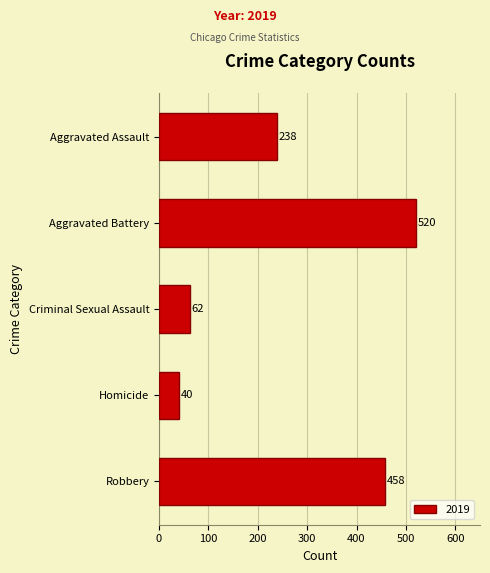

Reading top to bottom, transcribe all the data shown in this chart.

Aggravated Assault=238	Aggravated Battery=520	Criminal Sexual Assault=62	Homicide=40	Robbery=458